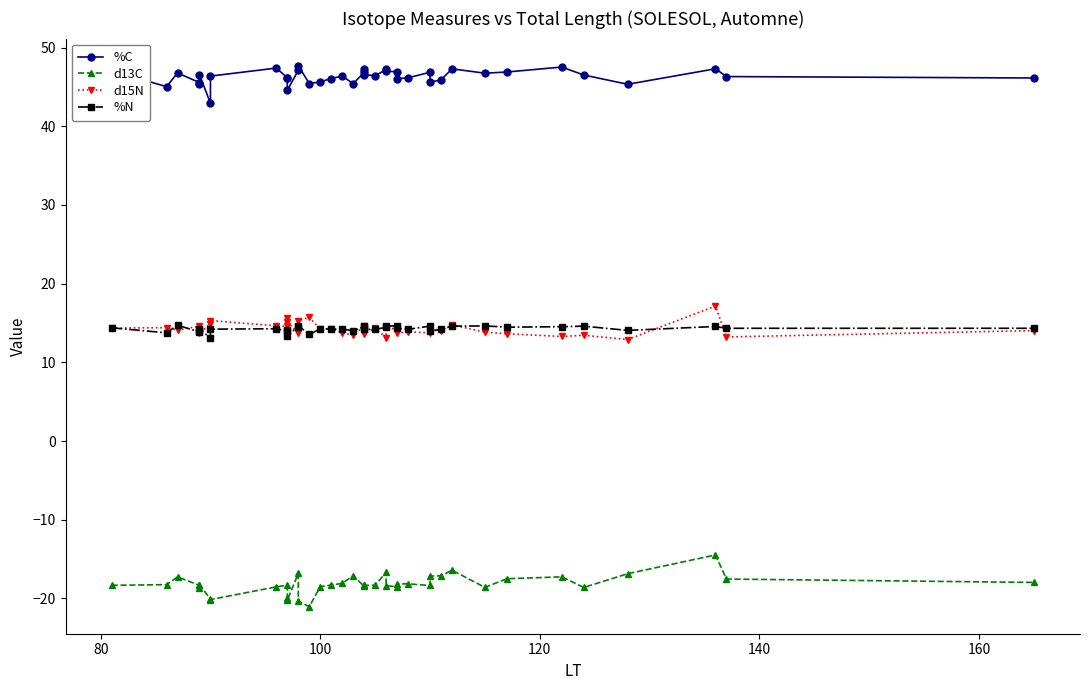

Which series ends up on top after the final intersection of d15N and %N?

%N